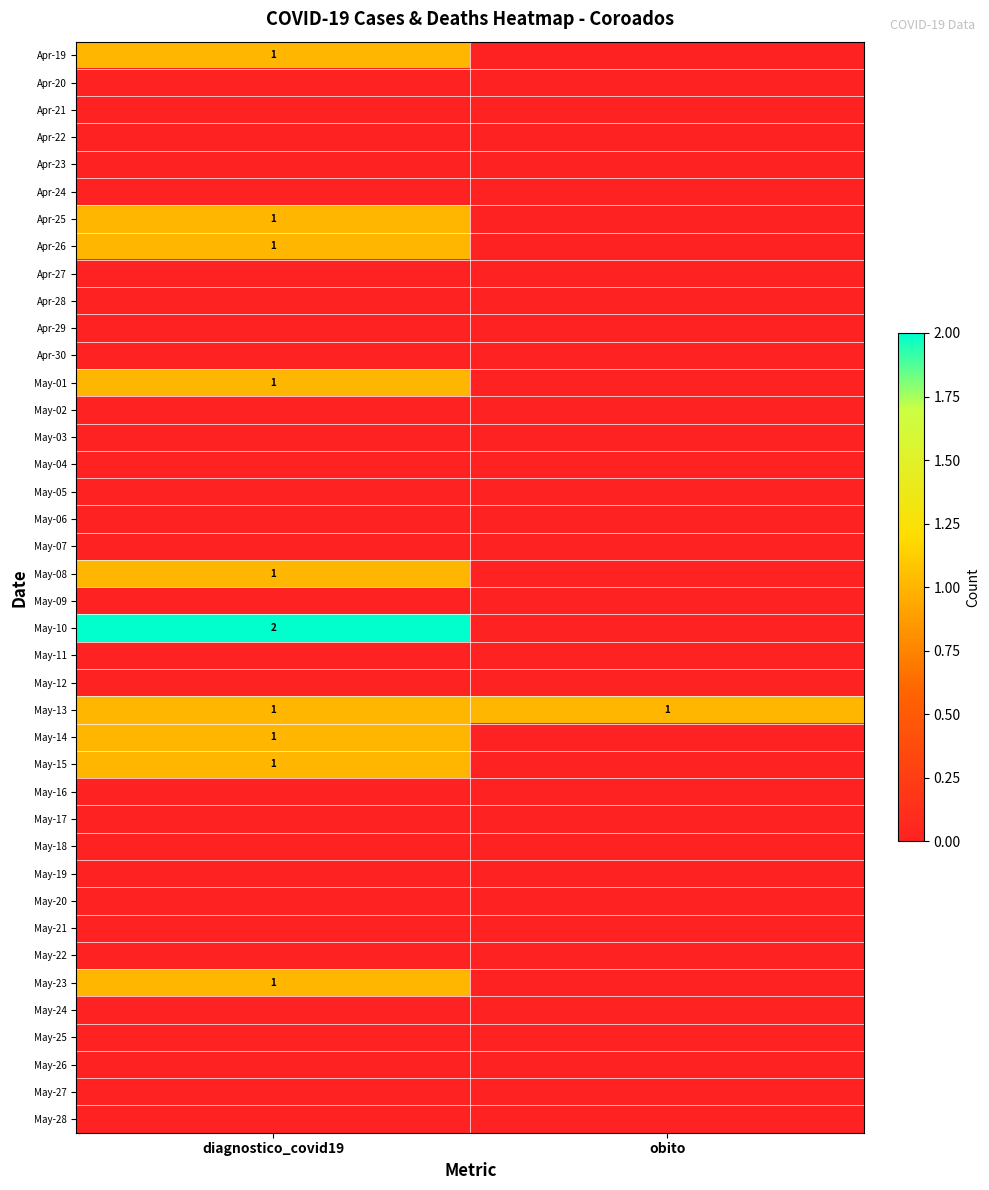

How many distinct data groups are displayed?

40